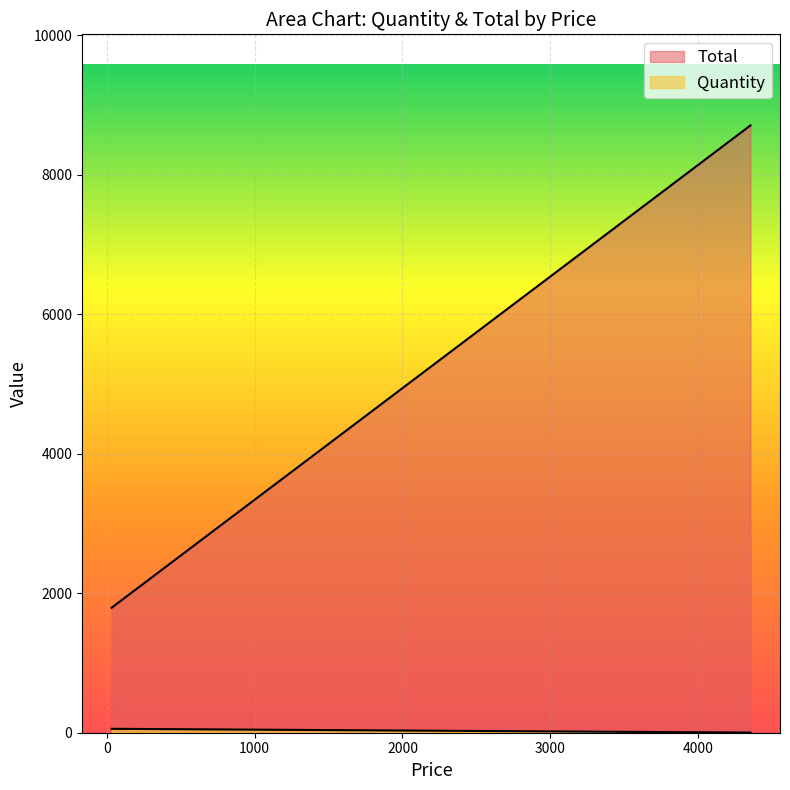

Is it true that Total equals 1792 at 32?

True